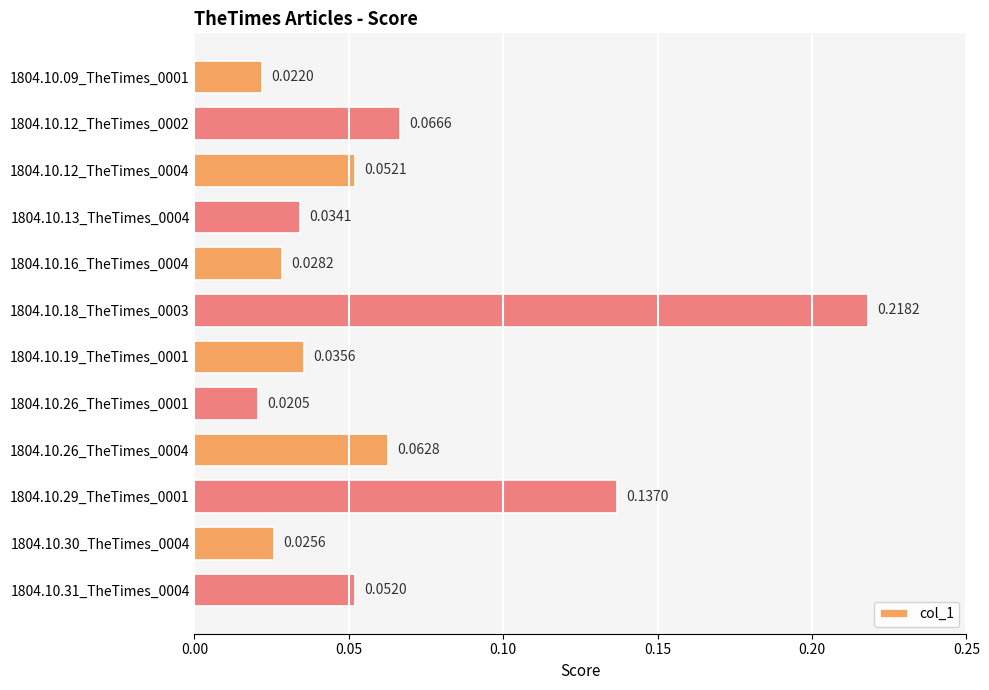

Which has a higher value, 1804.10.12_TheTimes_0004 or 1804.10.30_TheTimes_0004?

1804.10.12_TheTimes_0004